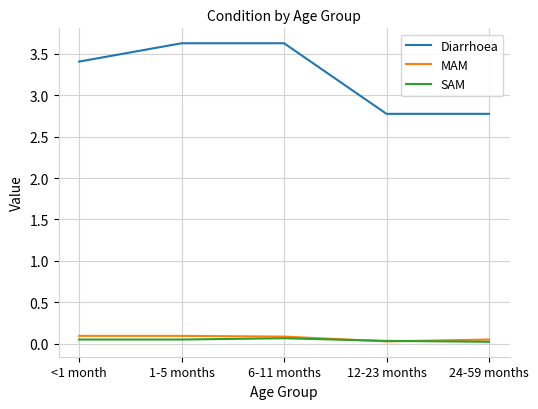

What is the average value of the Diarrhoea series?

3.2